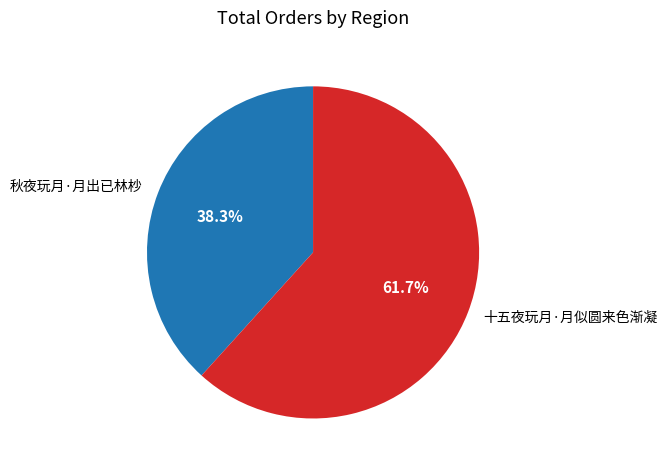

Combined, what portion of the pie is 十五夜玩月·月似圆来色渐凝 and 秋夜玩月·月出已林杪?

100.0%